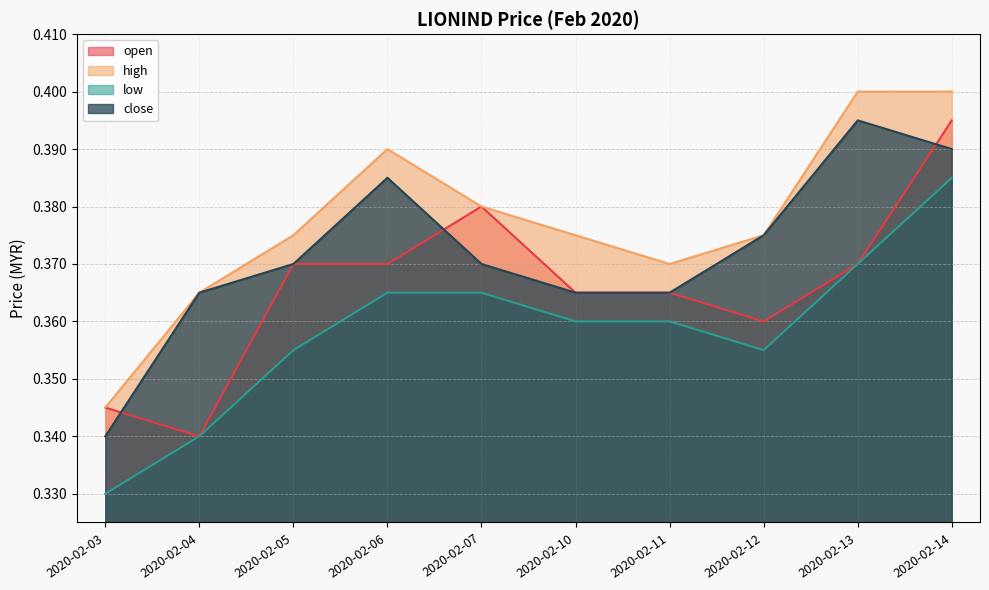

Which series has the largest total across all categories?

high